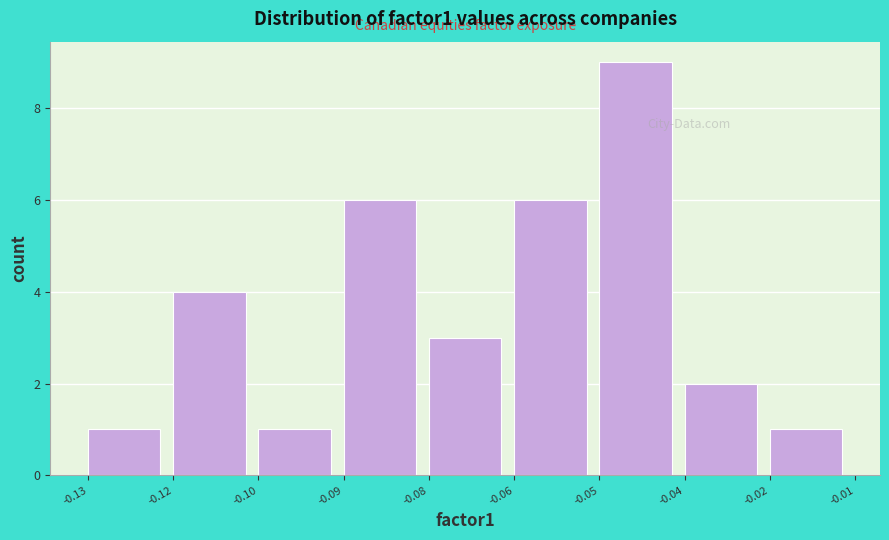

Reading left to right, list all the values displayed in this chart.

1	4	1	6	3	6	9	2	1